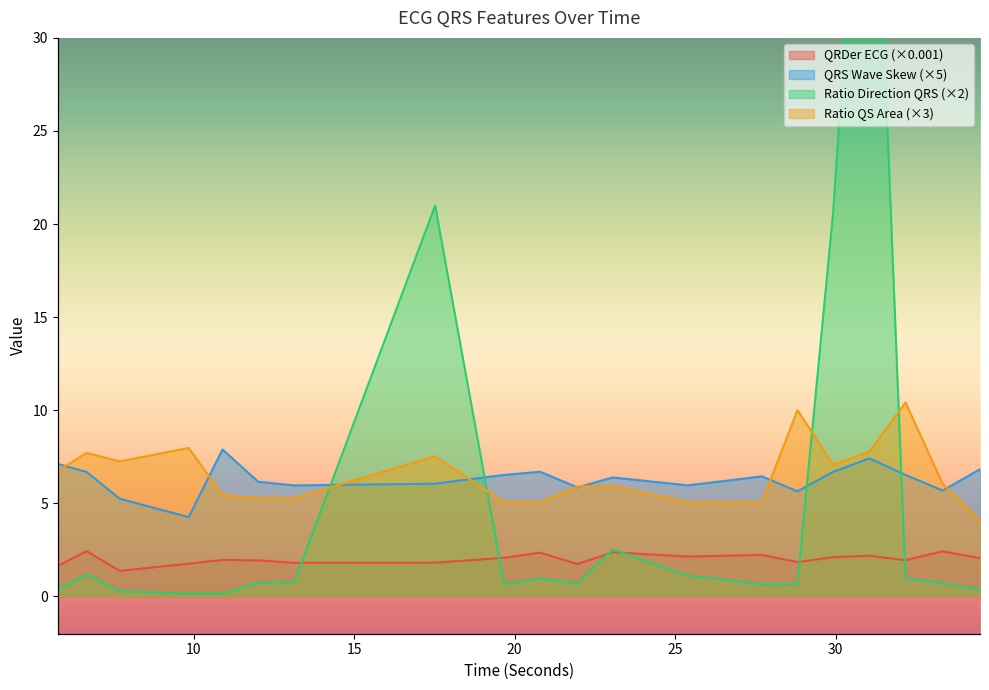

Which series has the largest range (max minus min)?

ratioDirectionQRS_ECG